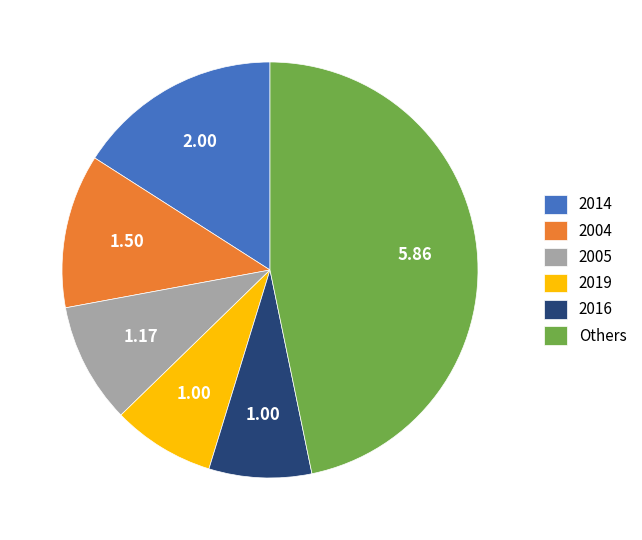

What is the largest slice in the pie chart?

Others